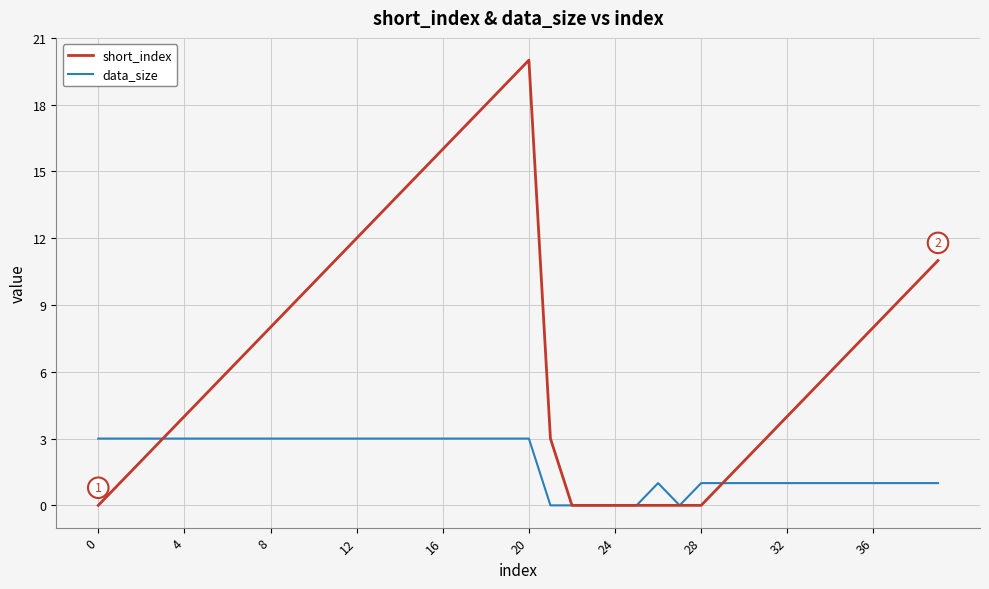

Which series has the widest spread of values?

short_index